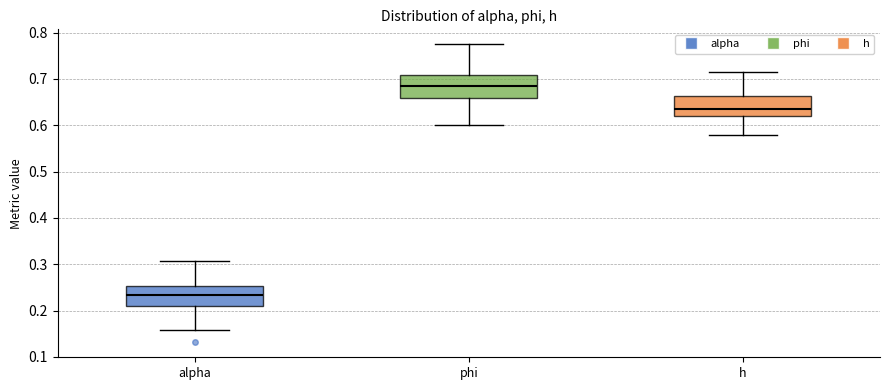

Where is the lower edge of the box for phi on the y-axis? The values are not printed on the chart, so give them approximately, as read against the axis.

0.66